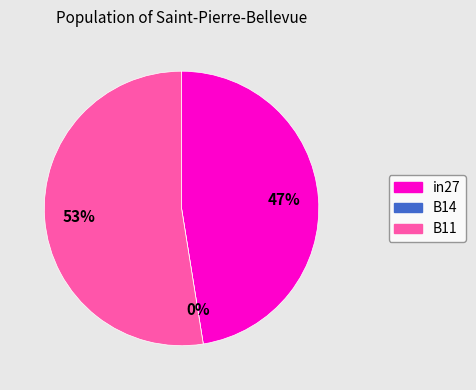

The in27 slice represents 41% of the pie. True or false?

False